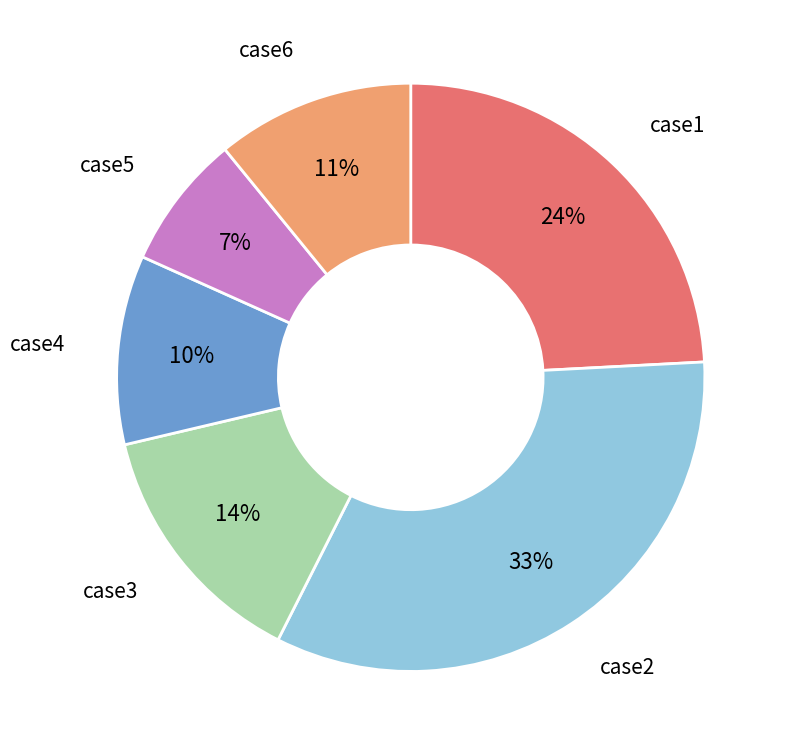

Is there any slice that represents more than half of the pie?

No